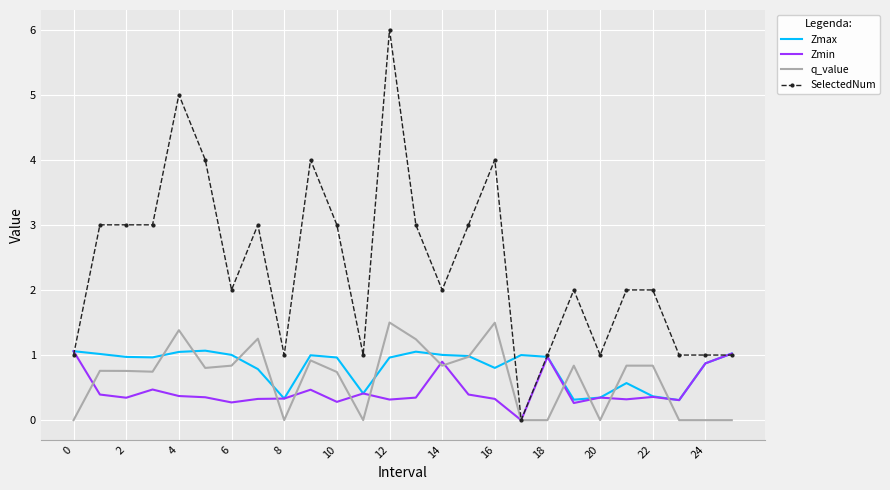

Which series has the widest spread of values?

SelectedNum